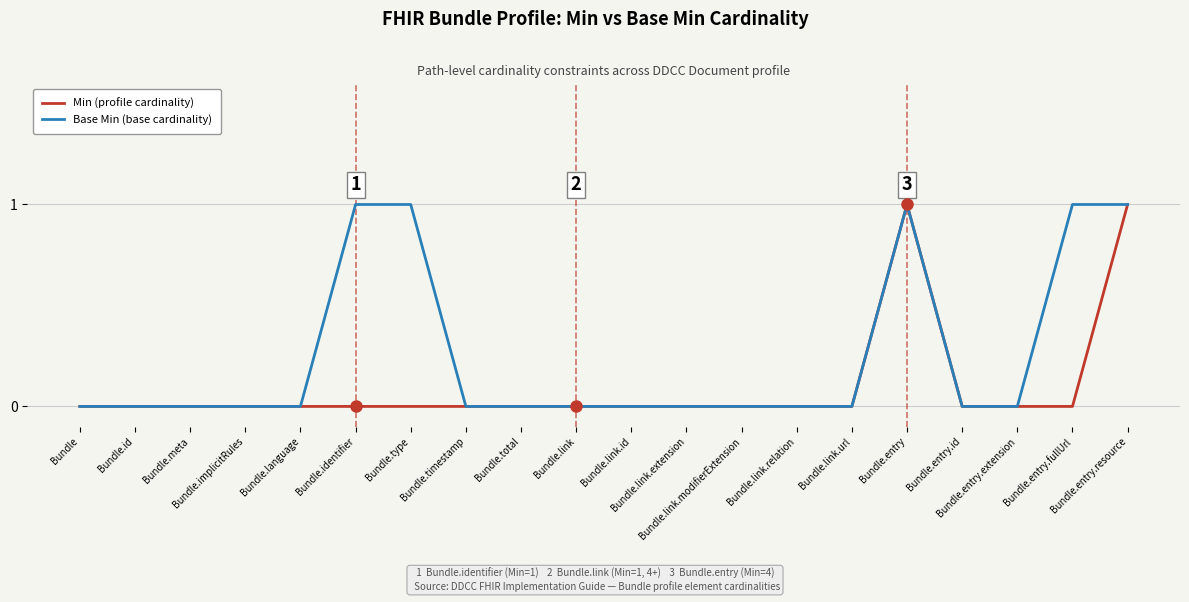

Rank the series by their average value, from highest to lowest.

Base Min (base cardinality), Min (profile cardinality)